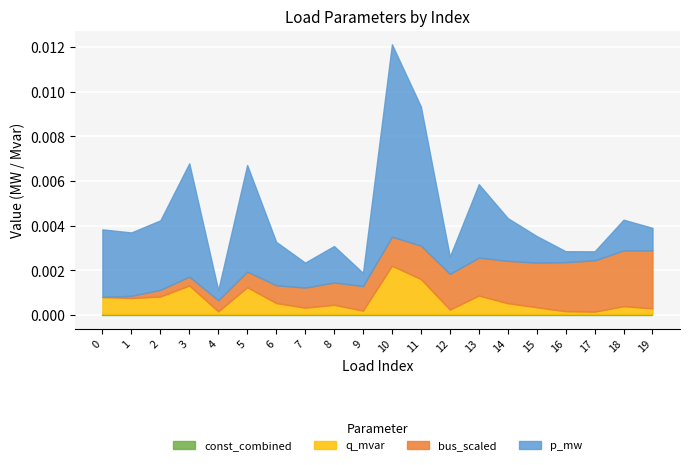

At which label does p_mw reach its peak?

10